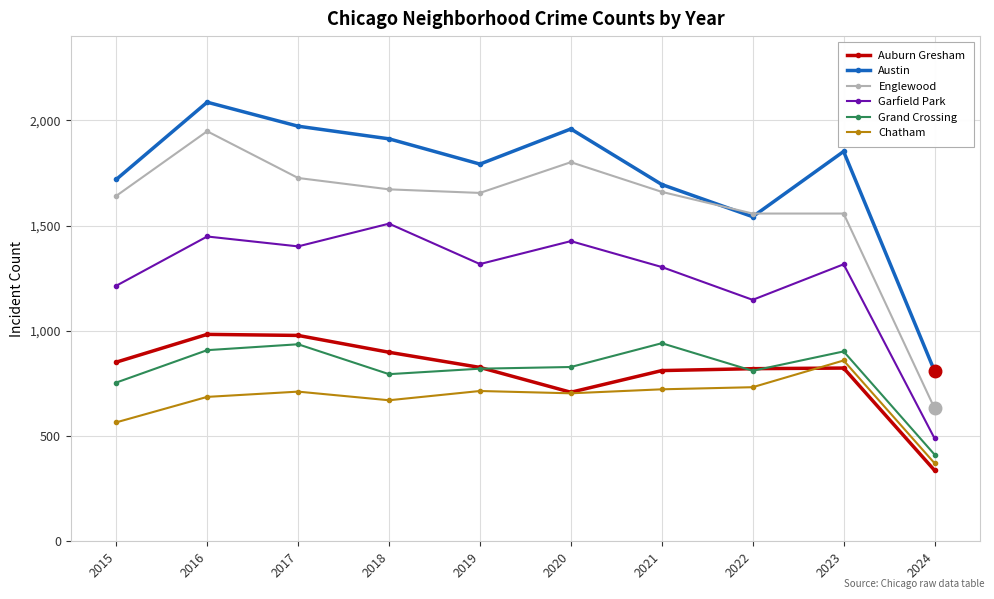

At which category does Austin reach its first local valley?

2019